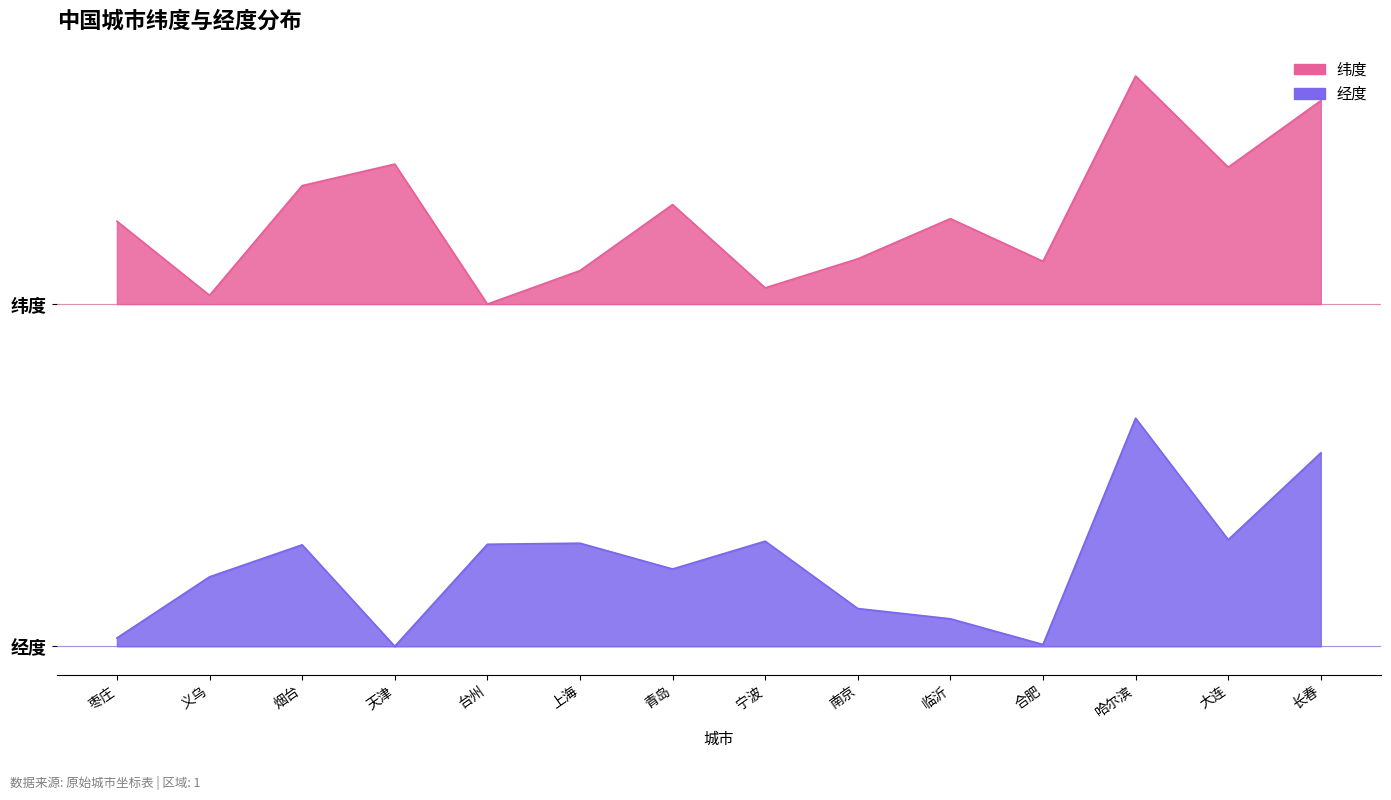

What is the greatest value displayed?

2.5